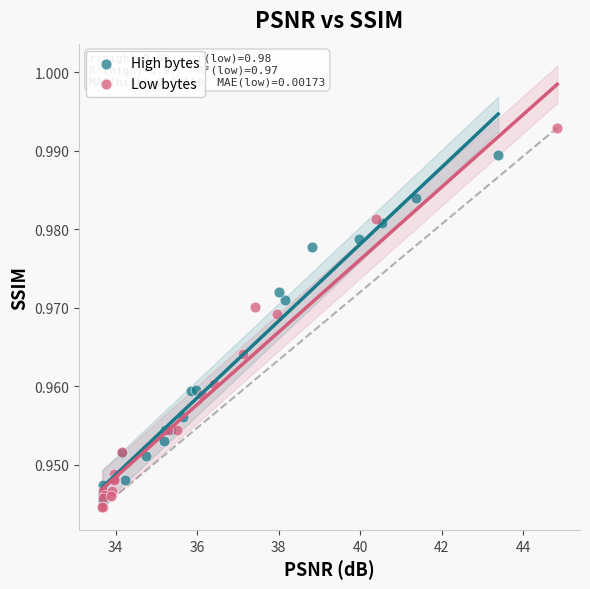

Which series has the largest Y range (max minus min)?

Low bytes